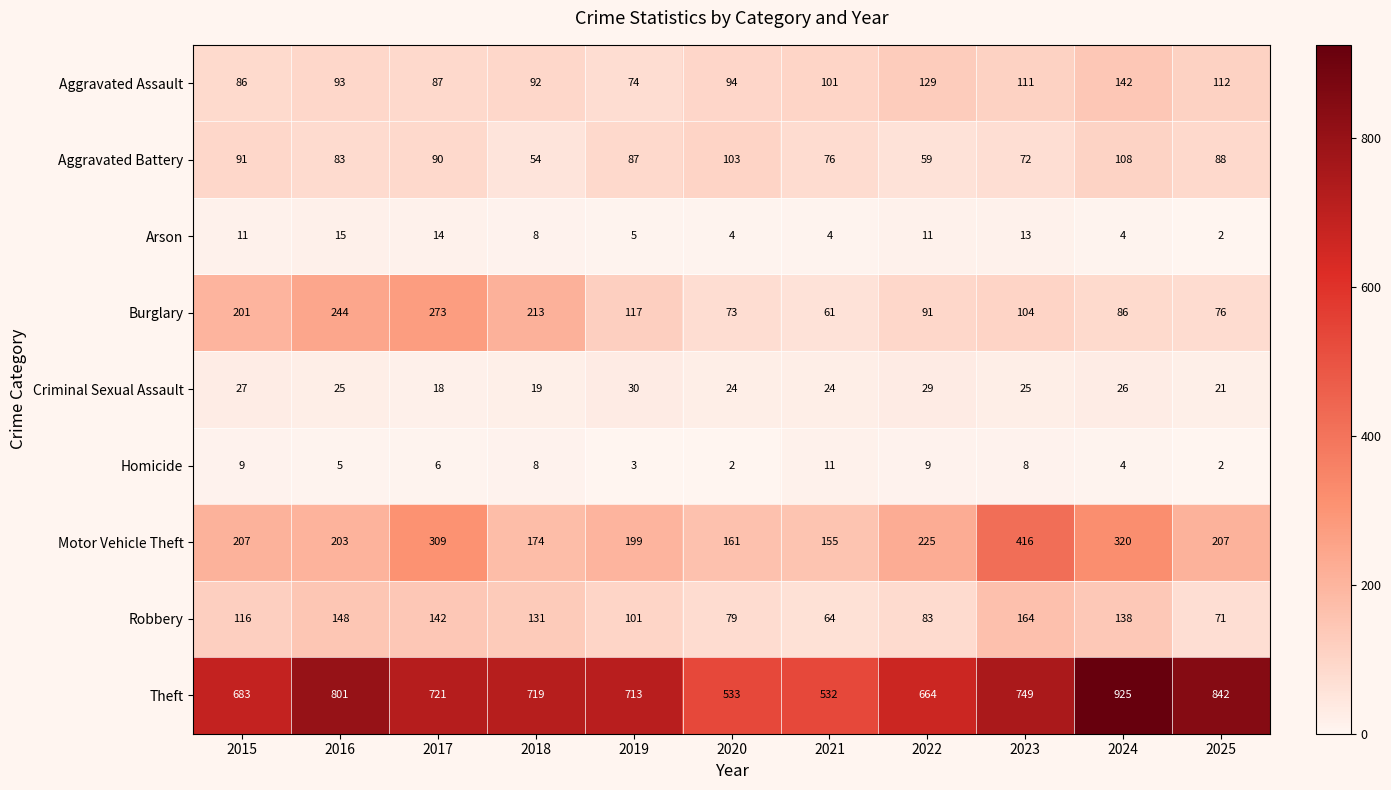

What is the difference between the maximum and minimum values in the Homicide series?

9